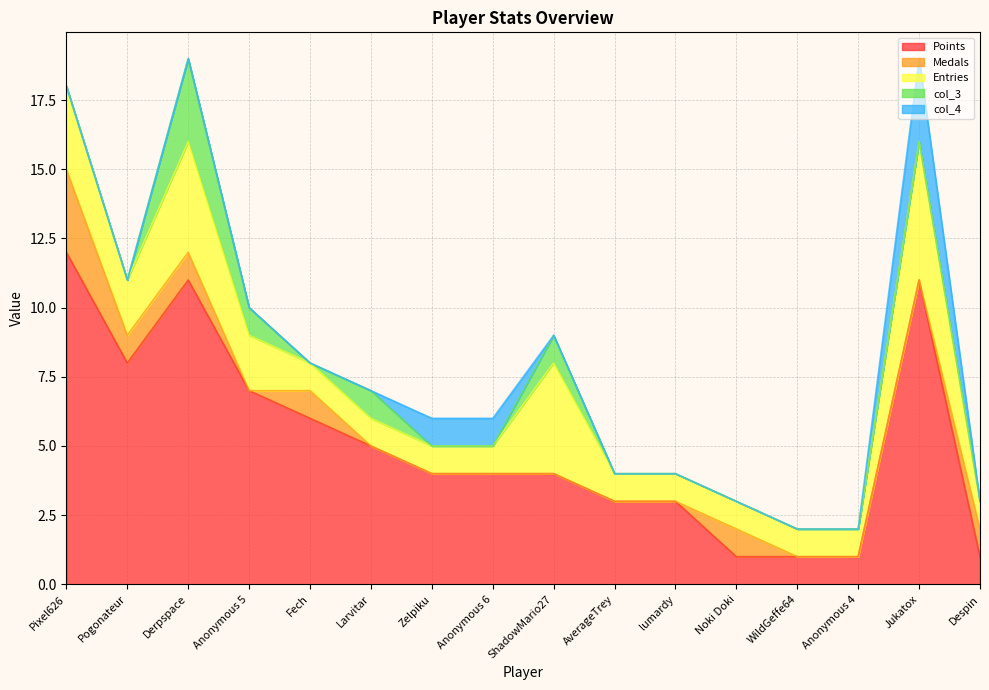

How many categories are shown in the chart?

16